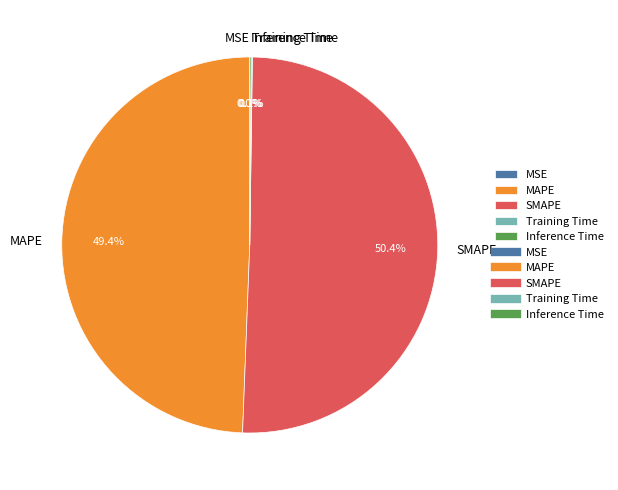

What percentage is NOT represented by SMAPE?

49.6%